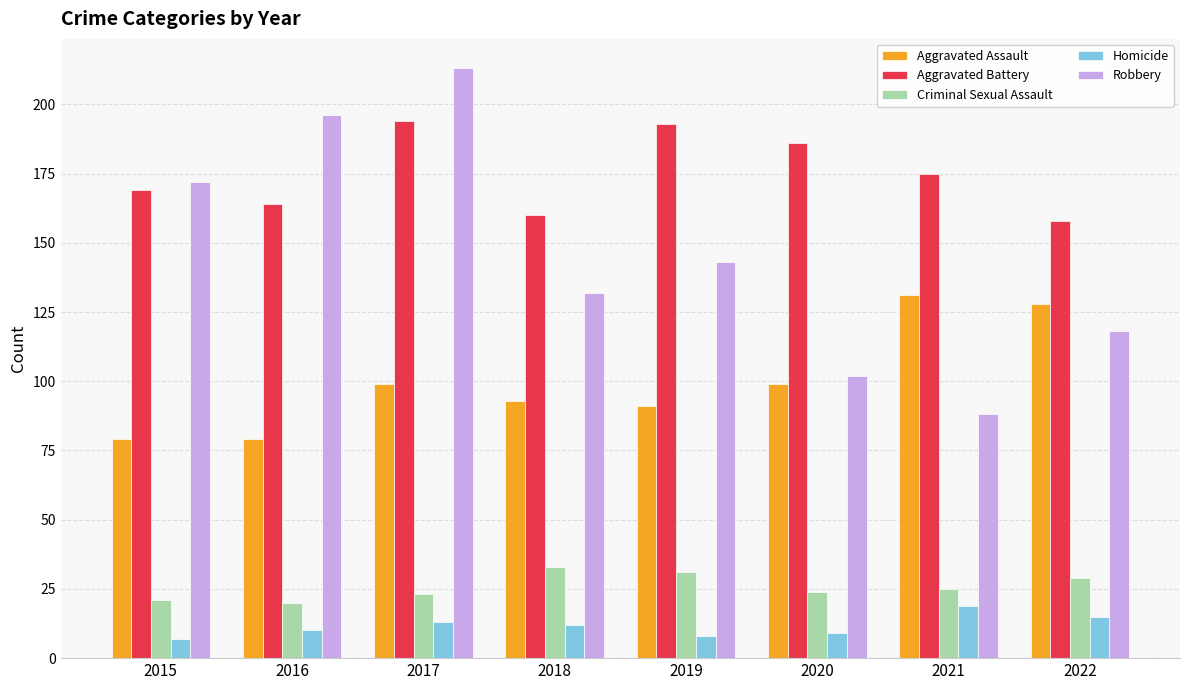

Is the value of Aggravated Assault at 2018 greater than the value of Homicide at 2018?

Yes